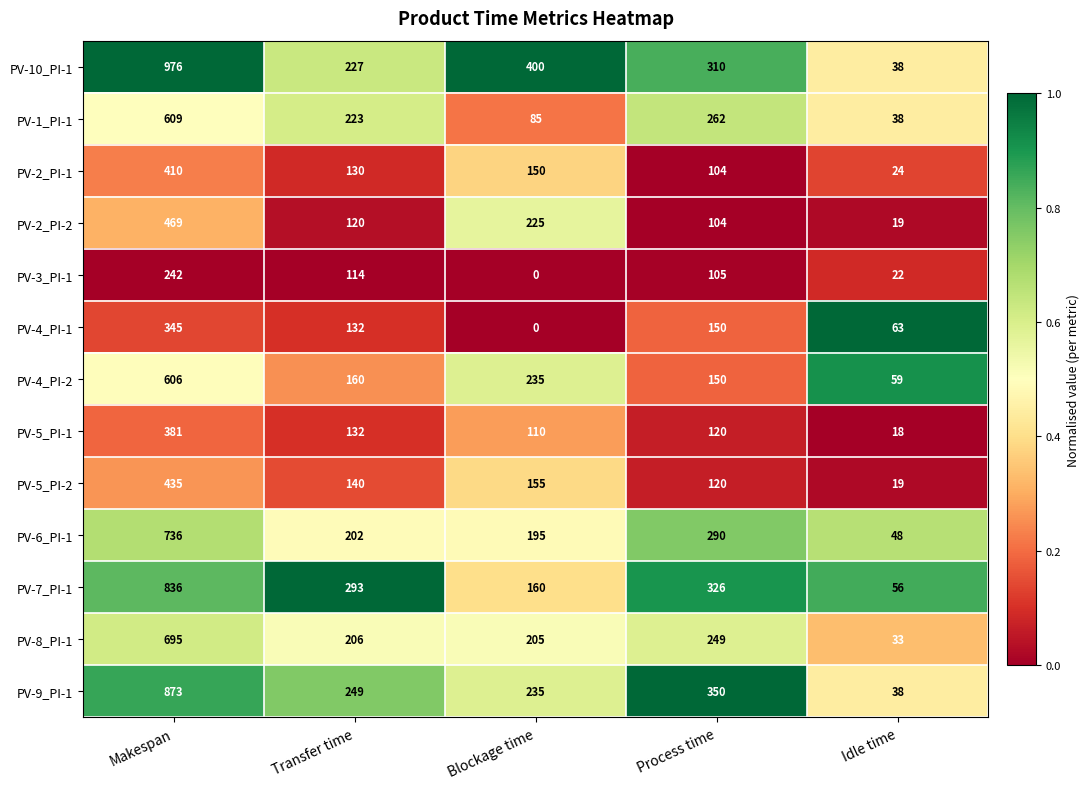

What is the difference between the PV-3_PI-1 values at Idle time and Transfer time?

92